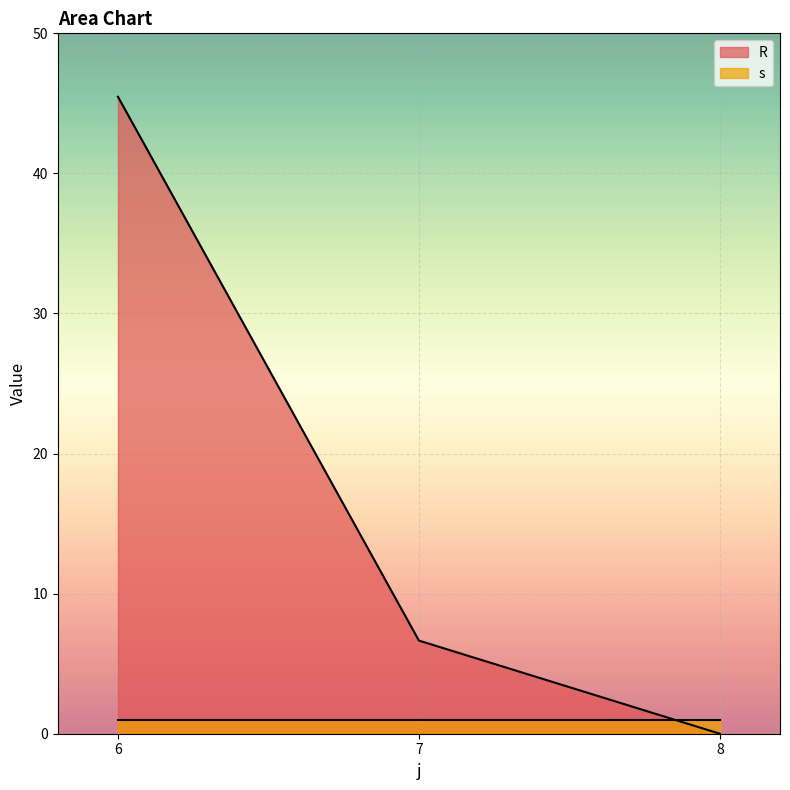

At which category does the chart reach its minimum across all series?

8